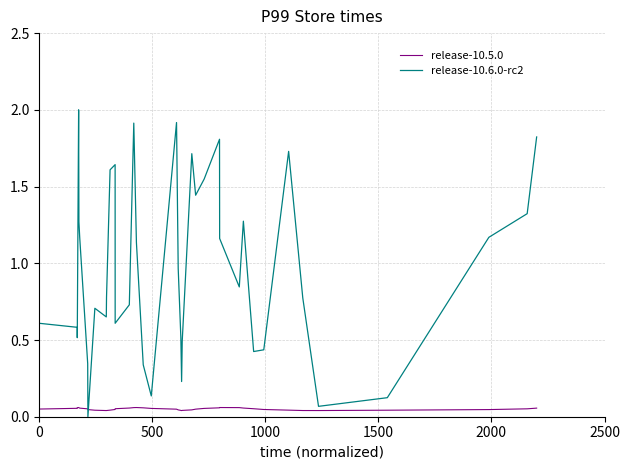

What is the greatest value displayed?

2.0